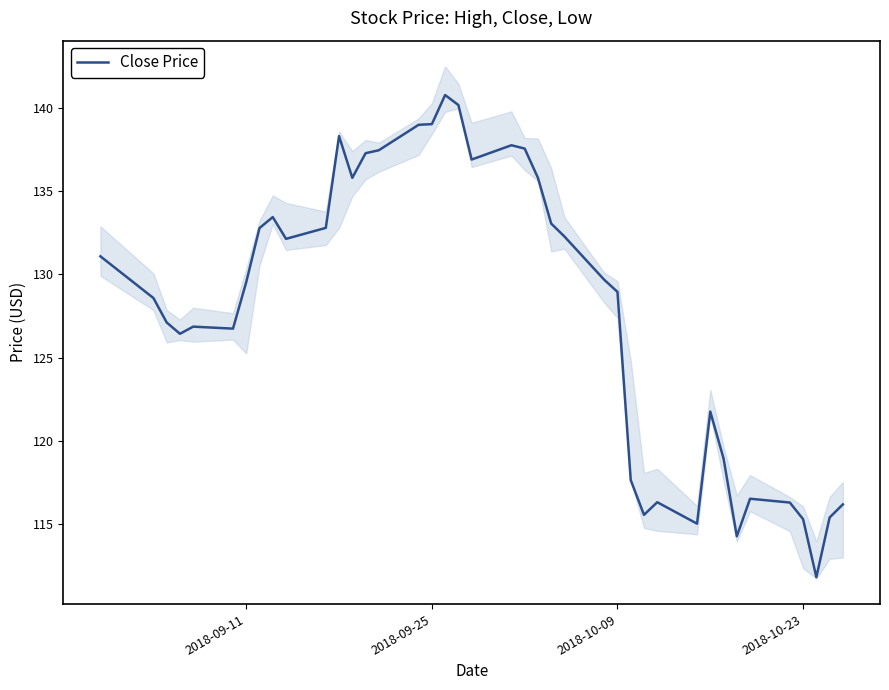

What is the maximum value for Close Price?

140.8